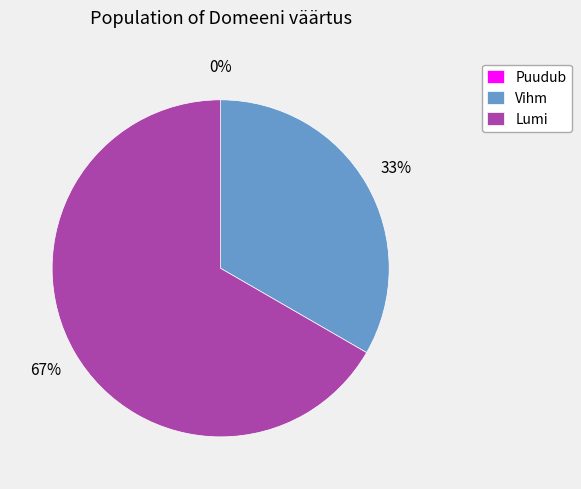

To the nearest percent, what is the difference between the largest and smallest slice percentages?

67%